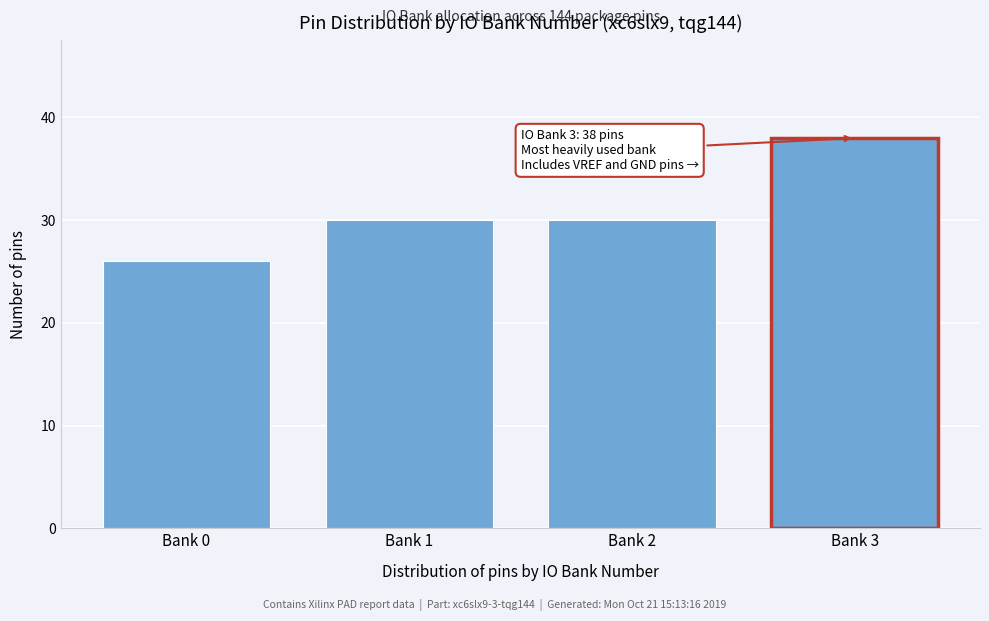

Reading right to left, transcribe all the data shown in this chart.

Bank 3=38	Bank 2=30	Bank 1=30	Bank 0=26